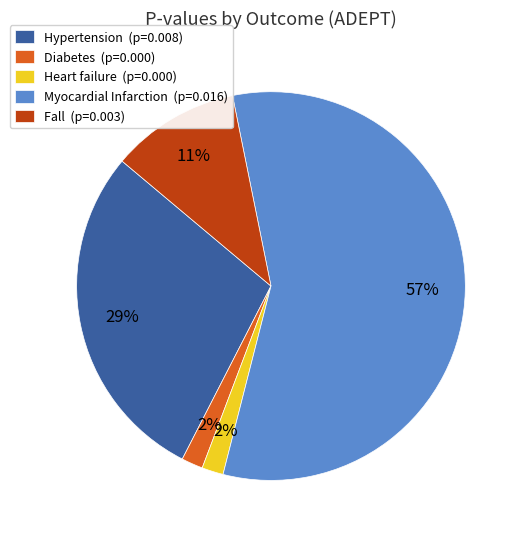

Which slice represents more than half of the pie?

Myocardial Infarction